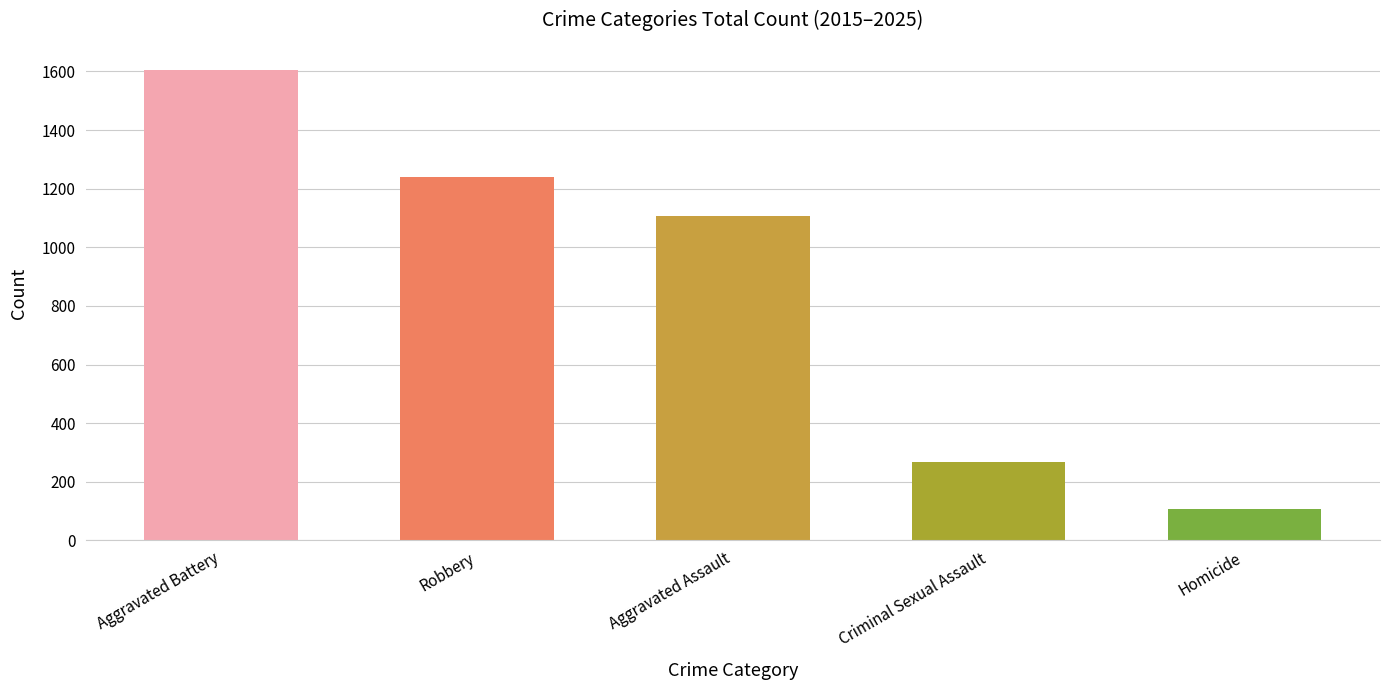

Which has a higher value, Homicide or Robbery?

Robbery